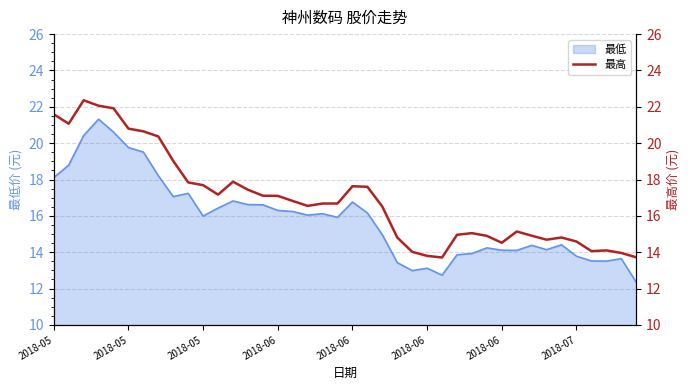

How many lines are shown in the chart?

1